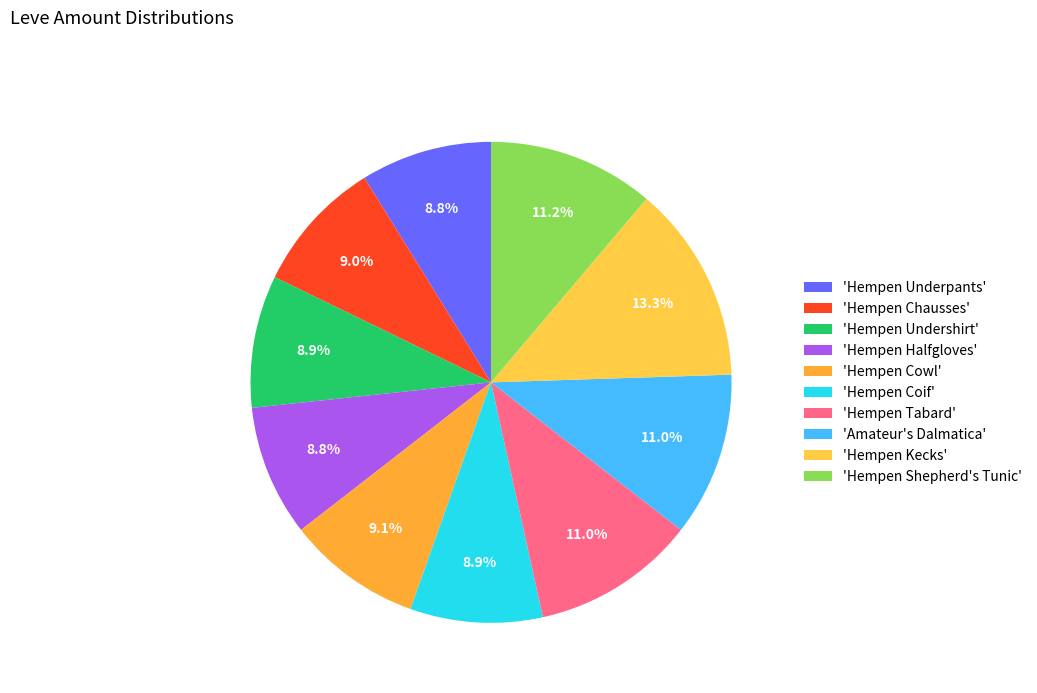

To the nearest percent, what is the difference between the largest and smallest slice percentages?

4%